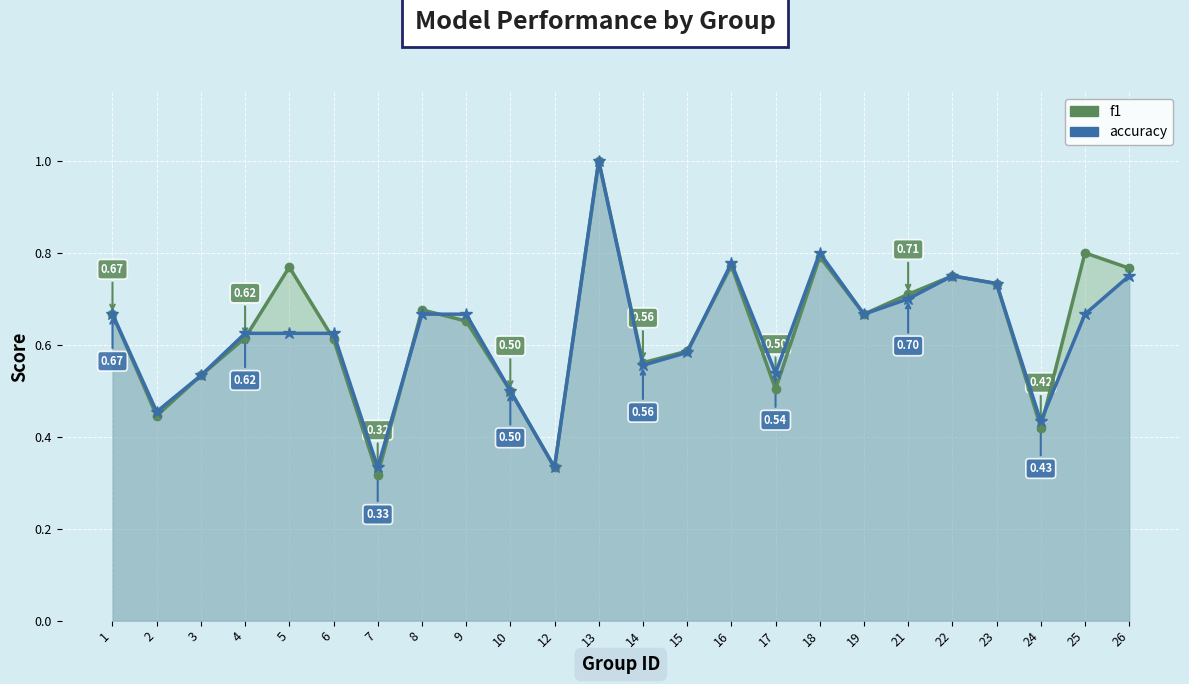

Where do accuracy and f1 first cross each other?

4 and 5